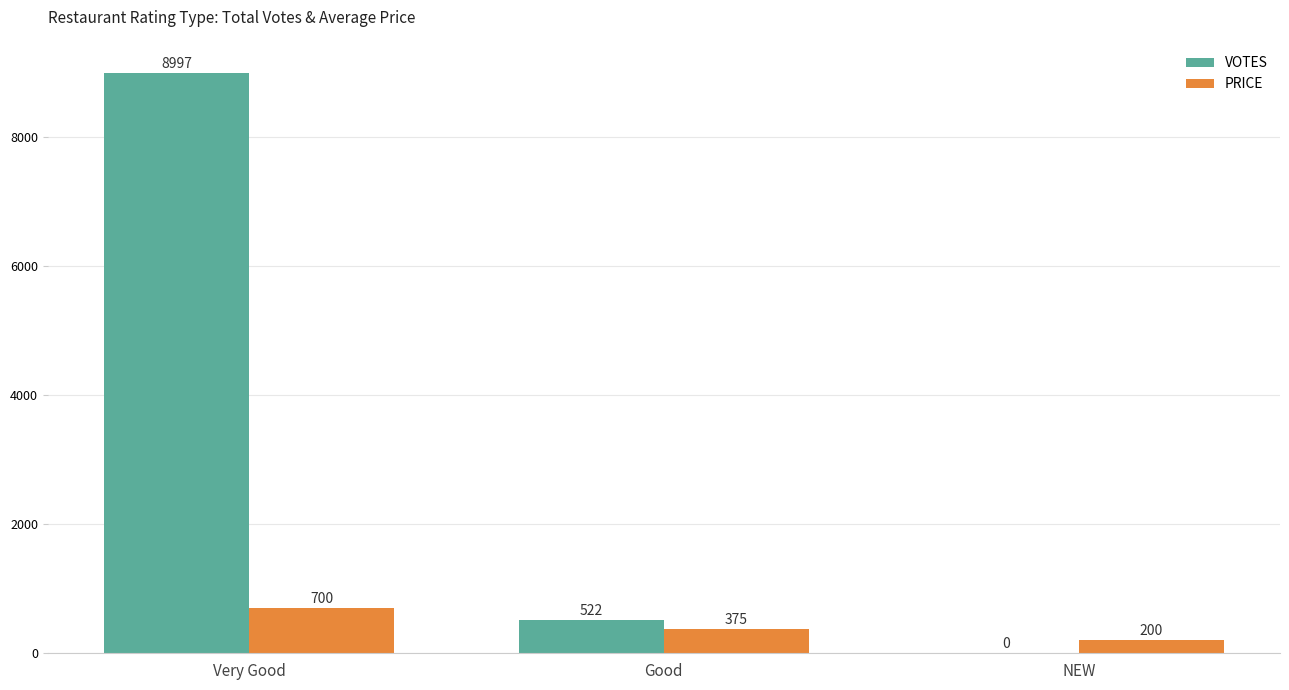

At which category does the chart reach its peak across all series?

Very Good